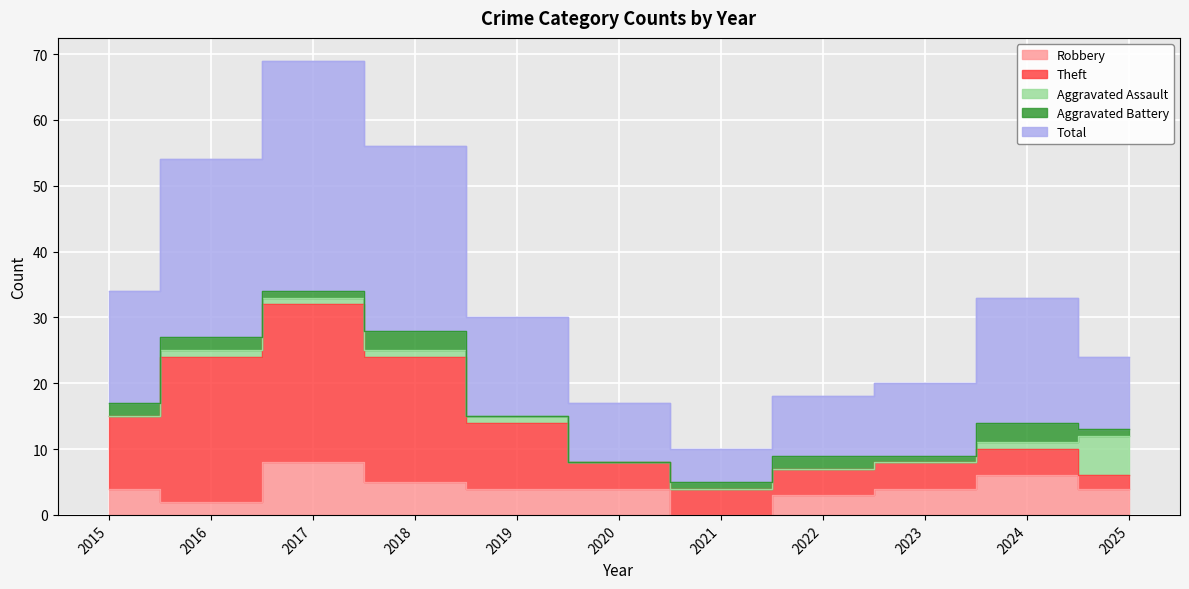

Reading left to right, what are all the values shown in this chart?

Robbery: 4	2	8	5	4	4	0	3	4	6	4
Theft: 11	22	24	19	10	4	4	4	4	4	2
Aggravated Assault: 0	1	1	1	1	0	0	0	0	1	6
Aggravated Battery: 2	2	1	3	0	0	1	2	1	3	1
Total: 17	27	35	28	15	9	5	9	11	19	11